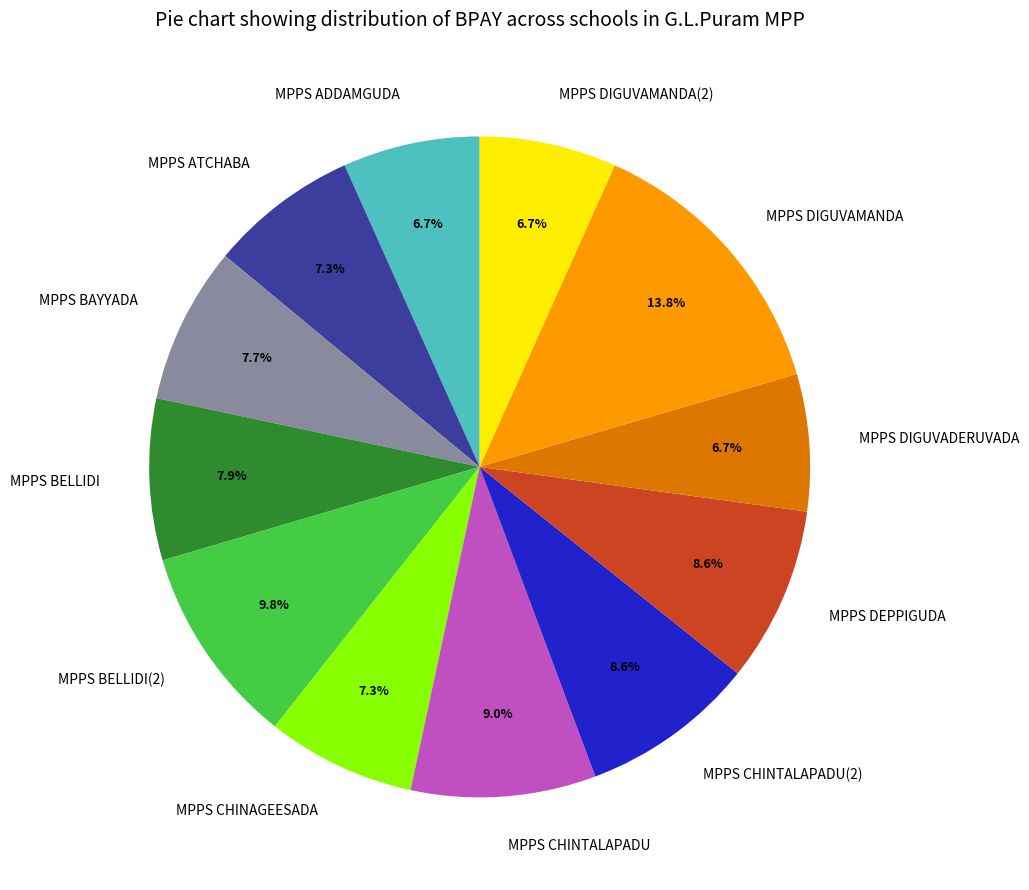

The MPPS DEPPIGUDA slice represents 9% of the pie. True or false?

True